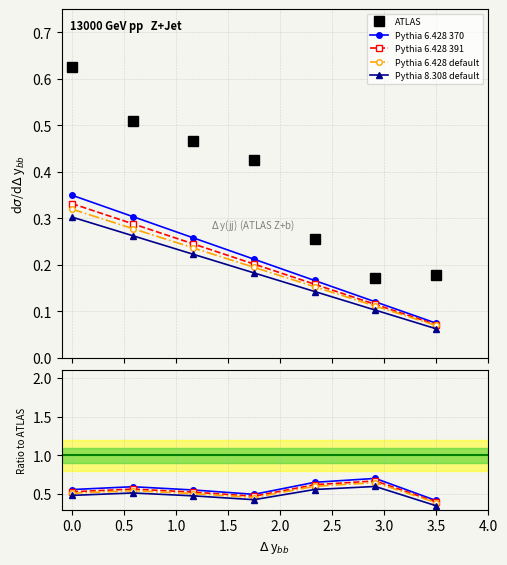

What are all the series names shown in the legend?

ATLAS, Pythia 6.428 370, Pythia 6.428 391, Pythia 6.428 default, Pythia 8.308 default